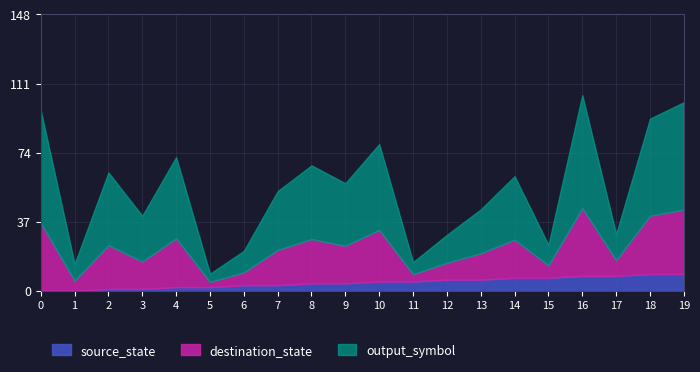

What is the total value across all series at 10?

78.6